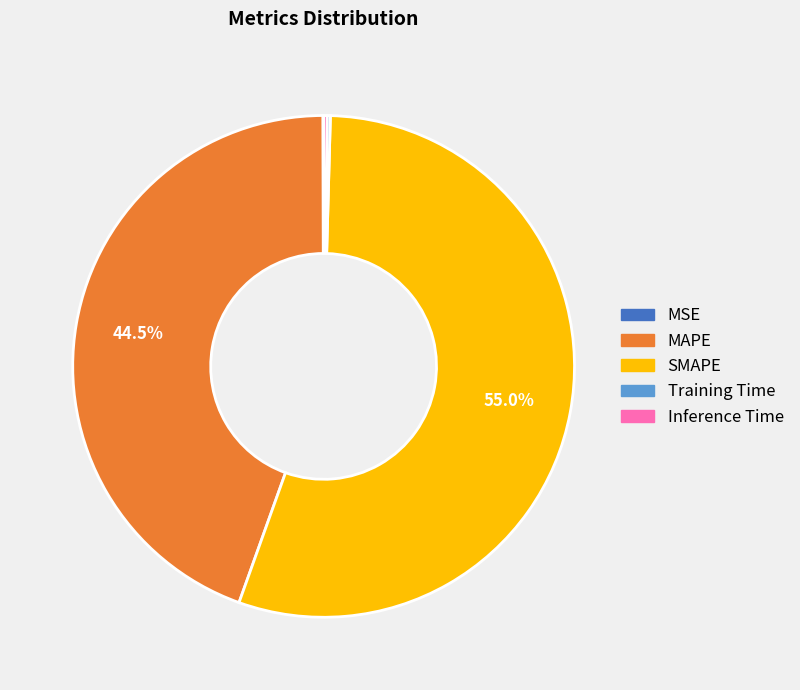

Does SMAPE represent more than half of the total?

Yes